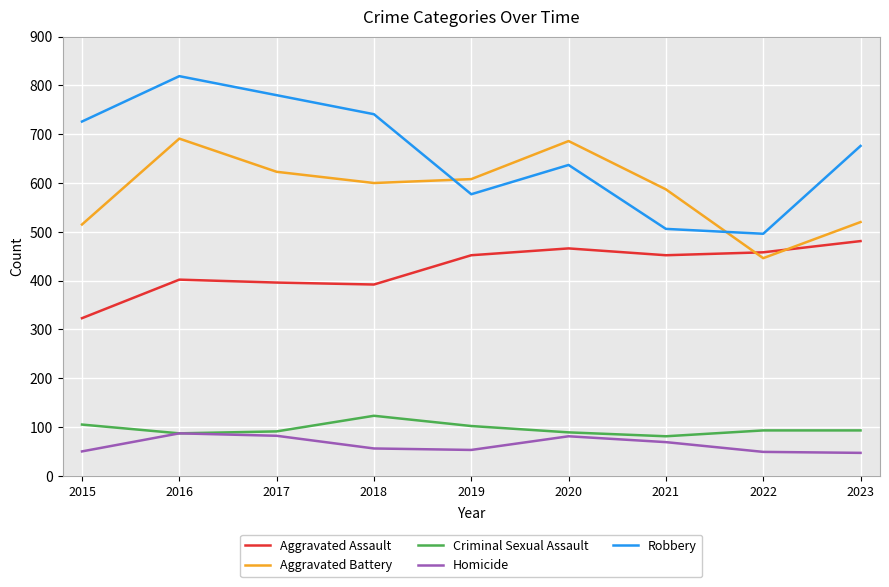

True or false: Homicide and Robbery intersect in this chart.

False